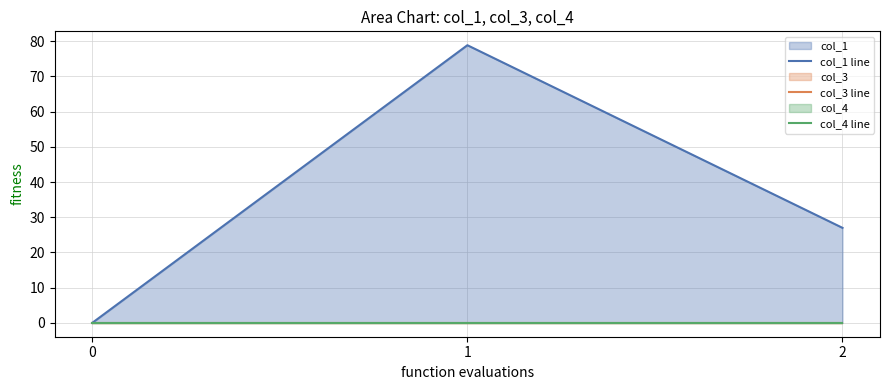

Reading right to left, transcribe all the data shown in this chart.

col_1 line: 27.0	78.9	0.0
col_3 line: 0.0	0.0	0.0
col_4 line: 0.0	0.0	0.0